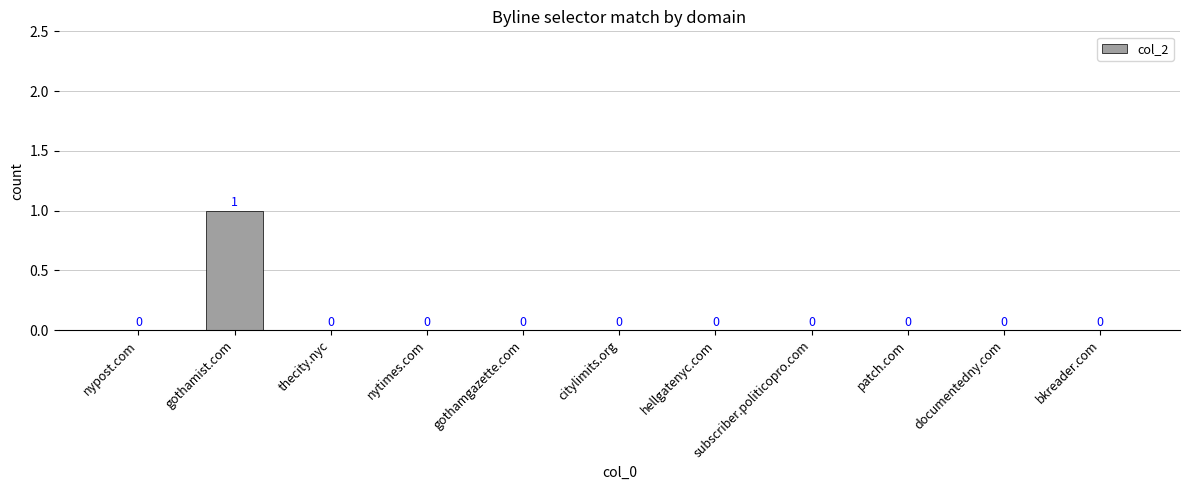

What is the greatest value displayed?

1